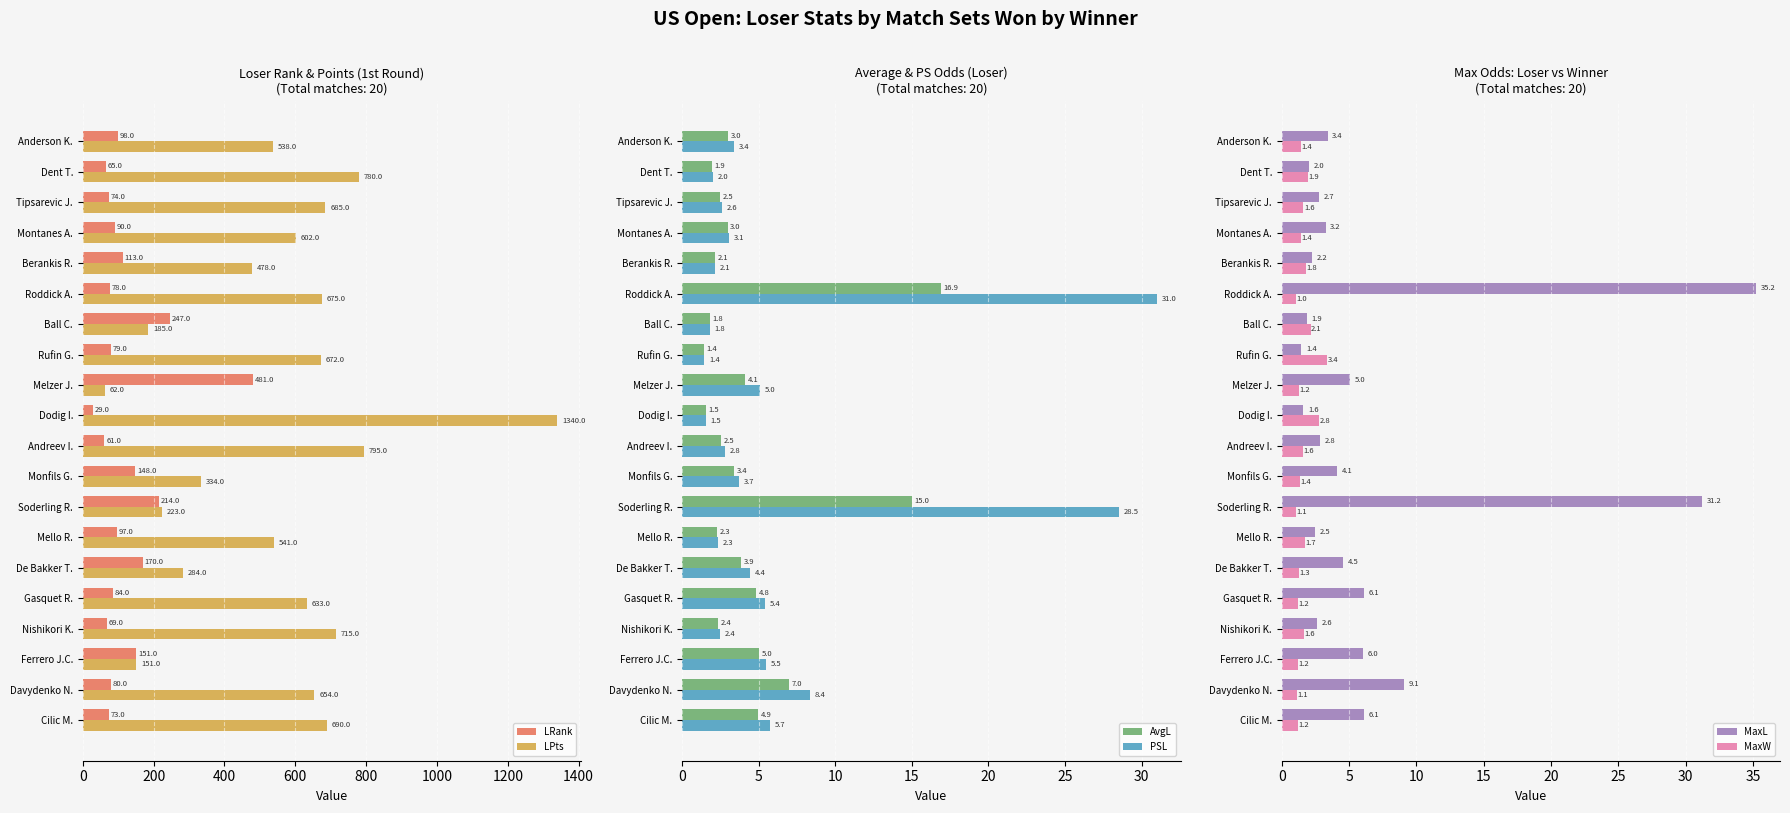

At which label is LRank closest to 255?

Ball C.